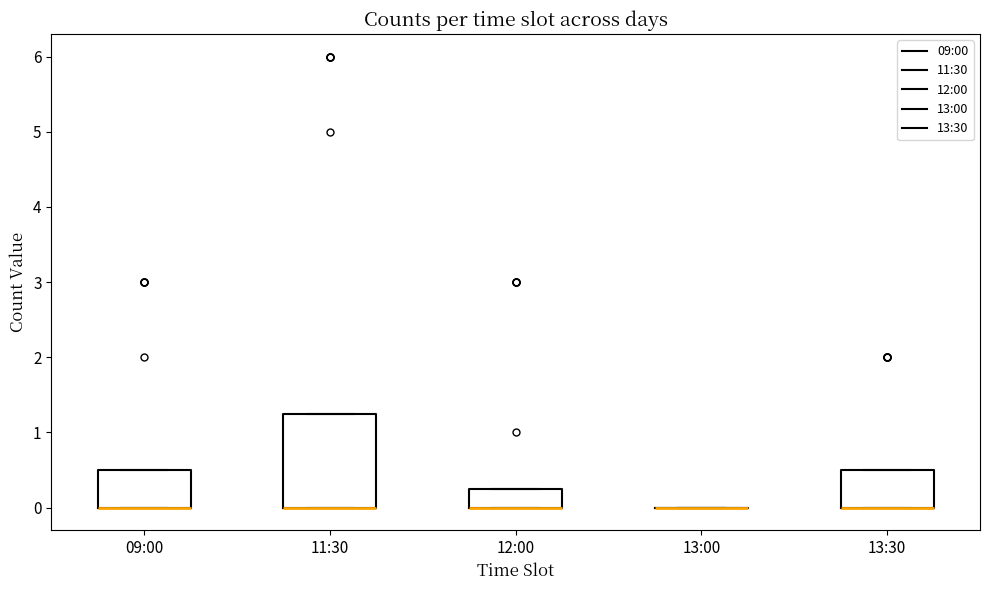

Reading left to right, transcribe this box plot: for each box, give where its median line is, the range the box spans, and where its two whiskers end, as read against the y-axis. The values are not printed on the chart, so give them approximately, as read against the axis.

09:00: median 0.0 (drawn on the box's lower edge), box 0.0 to 0.5, whiskers 0.0 to 0.5
11:30: median 0.0 (drawn on the box's lower edge), box 0.0 to 1.3, whiskers 0.0 to 1.3
12:00: median 0.0 (drawn on the box's lower edge), box 0.0 to 0.3, whiskers 0.0 to 0.3
13:00: box collapsed to a line at 0.0, whiskers 0.0 to 0.0
13:30: median 0.0 (drawn on the box's lower edge), box 0.0 to 0.5, whiskers 0.0 to 0.5